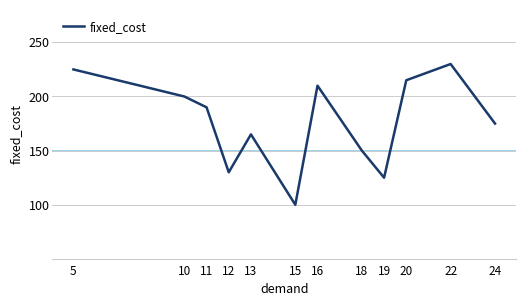

The chart shows a value of 371 at 22. True or false?

False